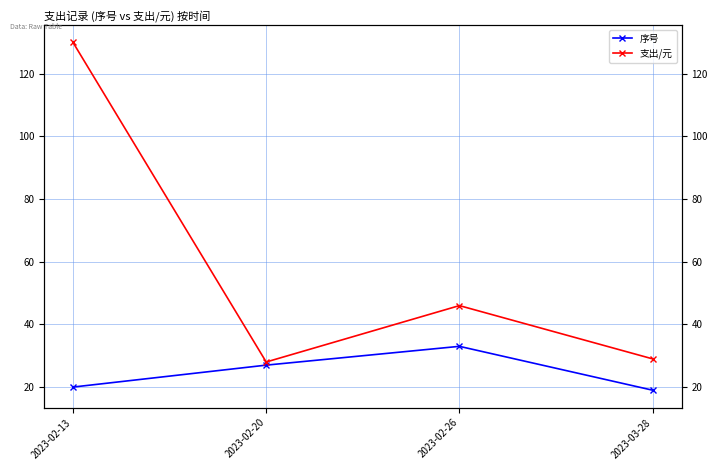

Where does the 支出/元 series first go above 46?

2023-02-13